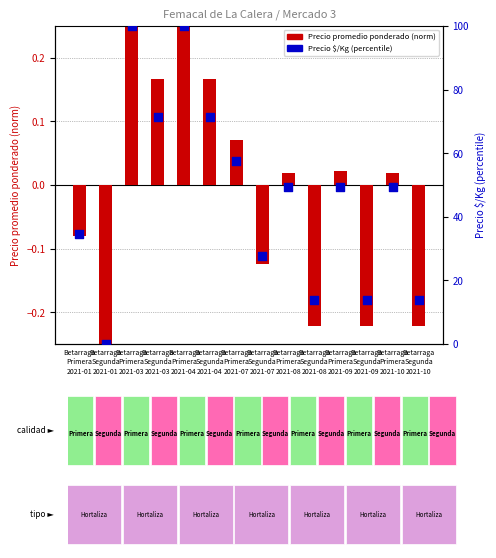

What are all the series names shown in the legend?

Precio promedio ponderado, Precio $/Kg